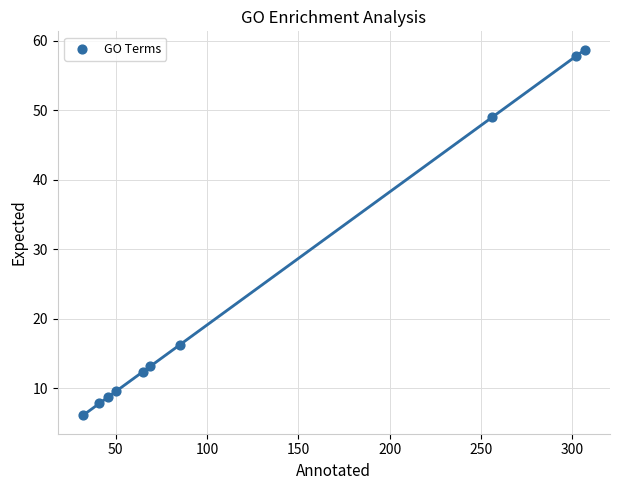

What is the average Y value?

24.0